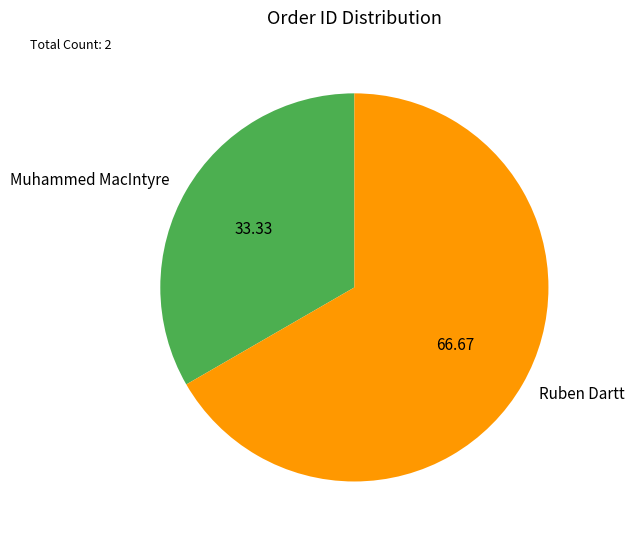

What is the ratio of the value at Muhammed MacIntyre to the value at Ruben Dartt?

0.5